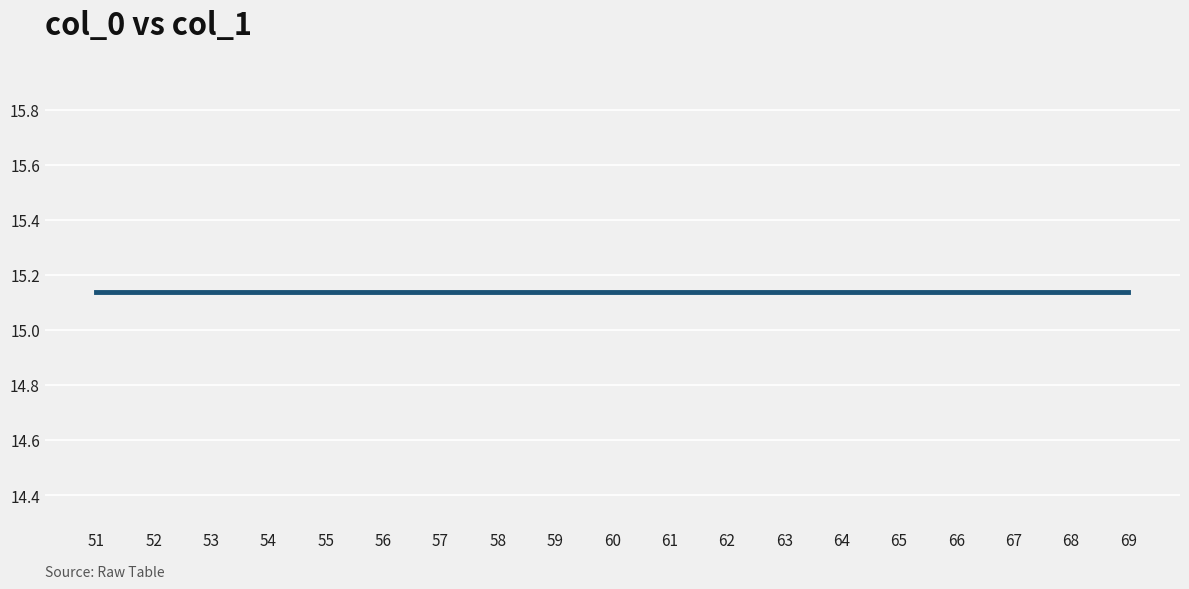

Rank the categories by value from lowest to highest.

51, 58, 65, 52, 59, 66, 53, 60, 67, 54, 61, 68, 55, 62, 69, 56, 63, 57, 64